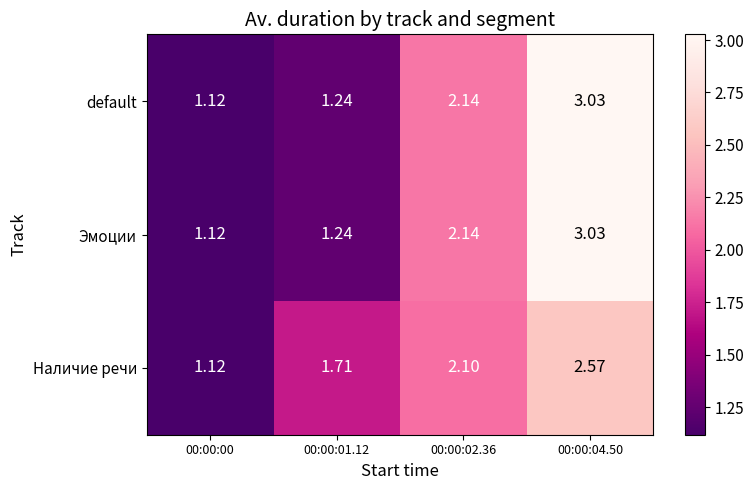

Is the value of Наличие речи at 00:00:04.50 greater than the value of default at 00:00:00?

Yes